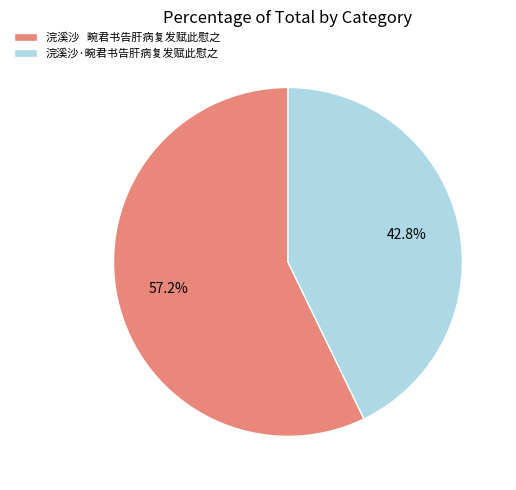

Between 浣溪沙 畹君书告肝病复发赋此慰之 and 浣溪沙·畹君书告肝病复发赋此慰之, which is larger?

浣溪沙 畹君书告肝病复发赋此慰之